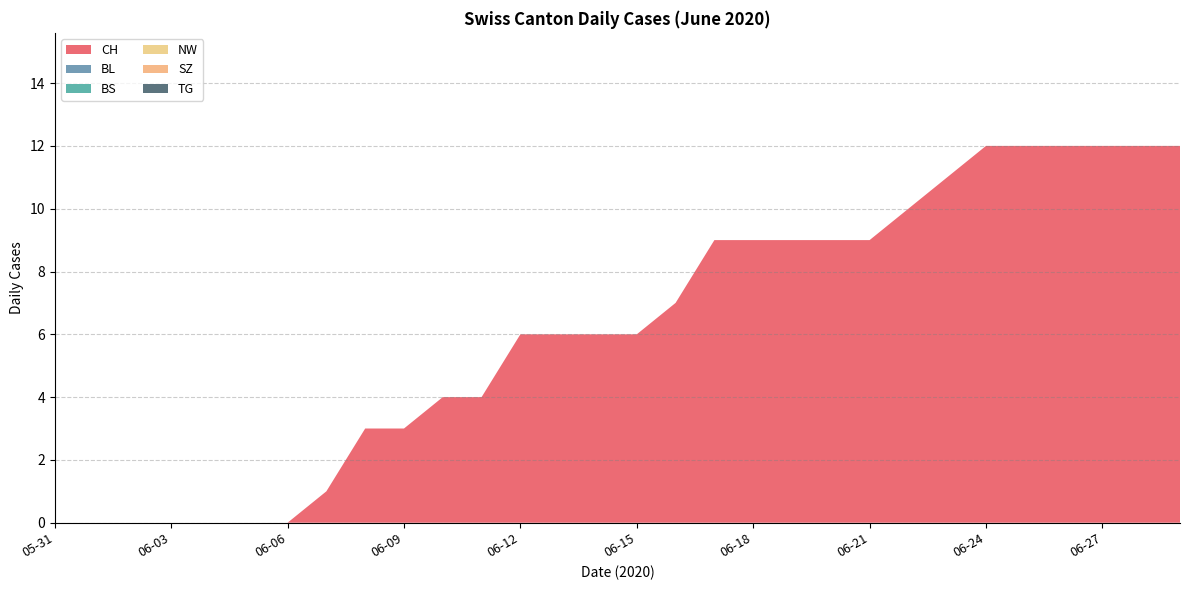

Reading right to left, extract all data points from this chart.

CH: 12	12	12	12	12	12	11	10	9	9	9	9	9	7	6	6	6	6	4	4	3	3	1	0	0	0	0	0	0	0
BL: 0	0	0	0	0	0	0	0	0	0	0	0	0	0	0	0	0	0	0	0	0	0	0	0	0	0	0	0	0	0
BS: 0	0	0	0	0	0	0	0	0	0	0	0	0	0	0	0	0	0	0	0	0	0	0	0	0	0	0	0	0	0
NW: 0	0	0	0	0	0	0	0	0	0	0	0	0	0	0	0	0	0	0	0	0	0	0	0	0	0	0	0	0	0
SZ: 0	0	0	0	0	0	0	0	0	0	0	0	0	0	0	0	0	0	0	0	0	0	0	0	0	0	0	0	0	0
TG: 0	0	0	0	0	0	0	0	0	0	0	0	0	0	0	0	0	0	0	0	0	0	0	0	0	0	0	0	0	0